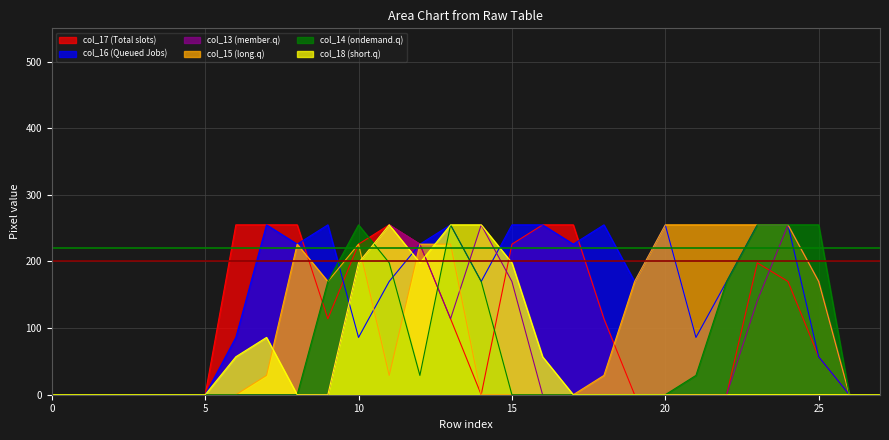

Reading left to right, extract all data points from this chart.

col_17: 0	0	0	0	0	0	255	255	255	114	226	255	226	114	0	226	255	255	114	0	0	0	0	198	170	57	0	0
col_16: 0	0	0	0	0	0	86	255	226	255	86	170	226	255	170	255	255	226	255	170	255	86	170	255	255	57	0	0
col_13: 0	0	0	0	0	0	0	0	0	0	198	255	226	114	255	170	0	0	0	0	0	0	0	141	255	170	0	0
col_15: 0	0	0	0	0	0	0	29	226	170	226	29	226	226	0	0	0	0	29	170	255	255	255	255	255	170	0	0
col_14: 0	0	0	0	0	0	0	0	0	170	255	198	29	255	170	0	0	0	0	0	0	29	170	255	255	255	0	0
col_18: 0	0	0	0	0	0	57	86	0	0	198	255	198	255	255	198	57	0	0	0	0	0	0	0	0	0	0	0